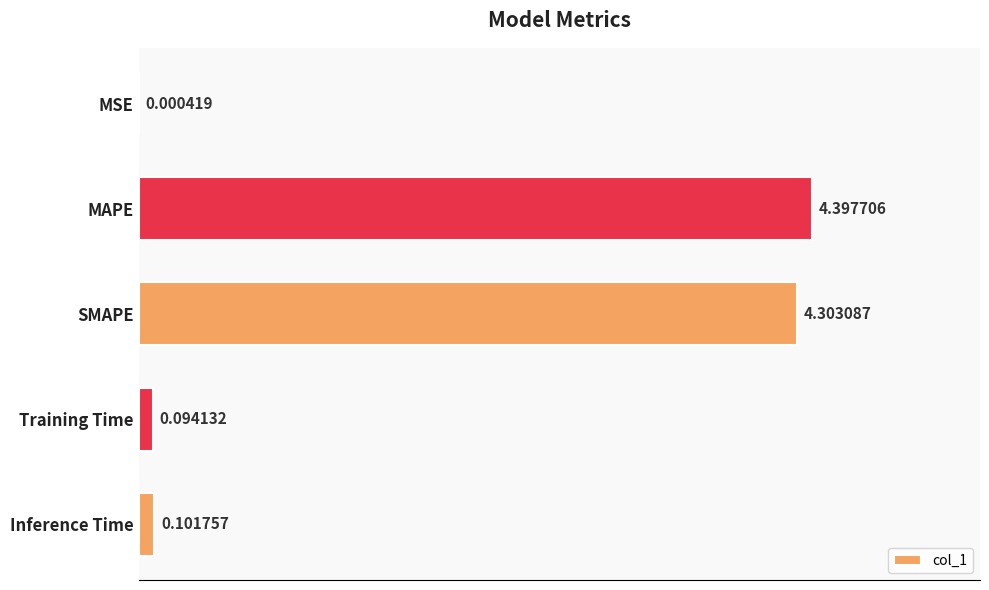

What is the change in value from MSE to Training Time?

+0.1